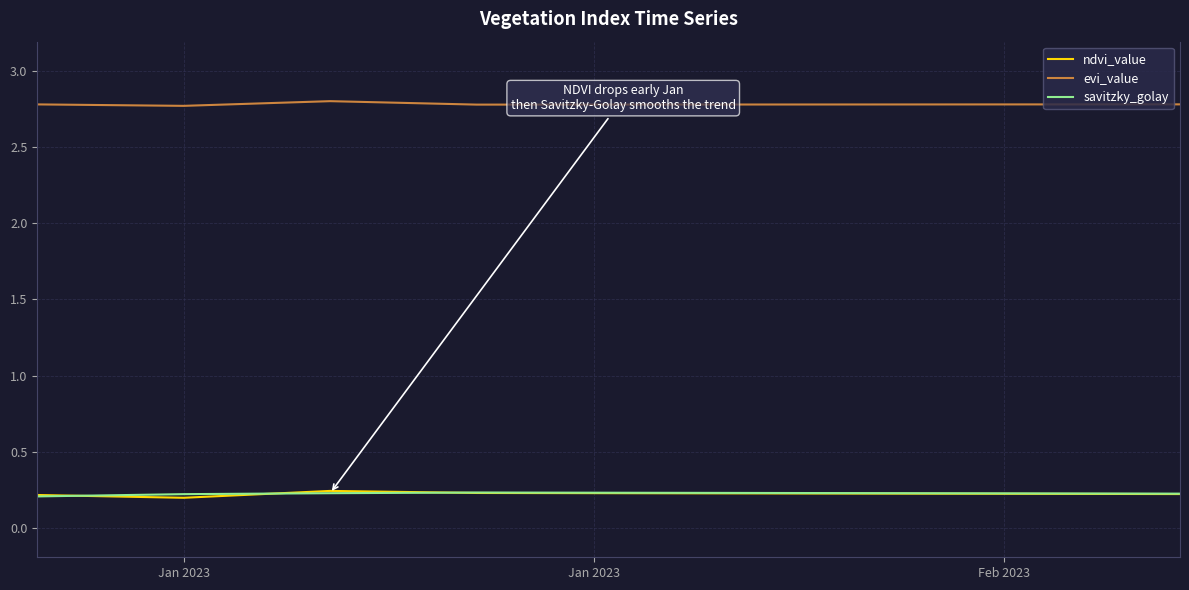

True or false: savitzky_golay and evi_value intersect in this chart.

False